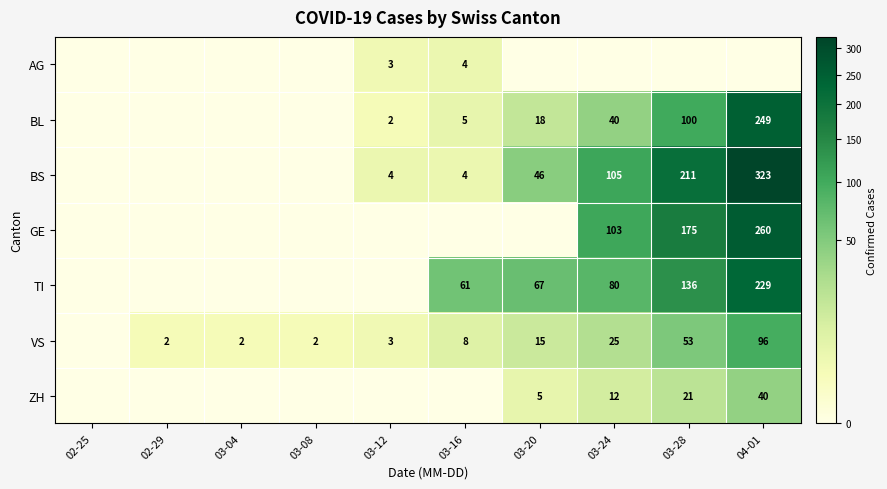

Is it true that VS equals 8 at 03-16?

True